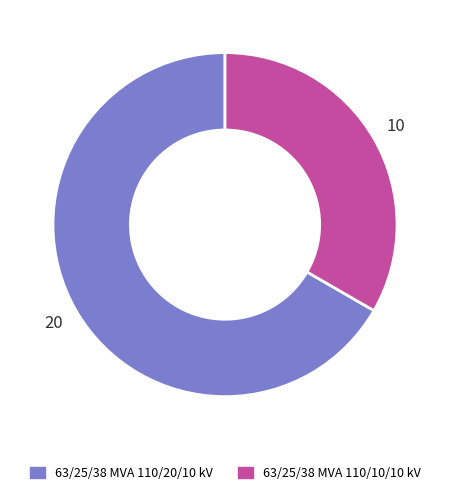

What is the smallest slice in the pie chart?

63/25/38 MVA 110/10/10 kV